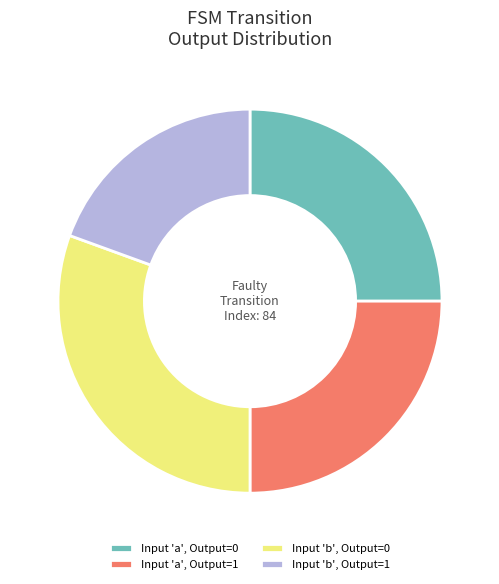

Combined, do Input 'b', Output=0 and Input 'a', Output=1 account for over 50%?

Yes